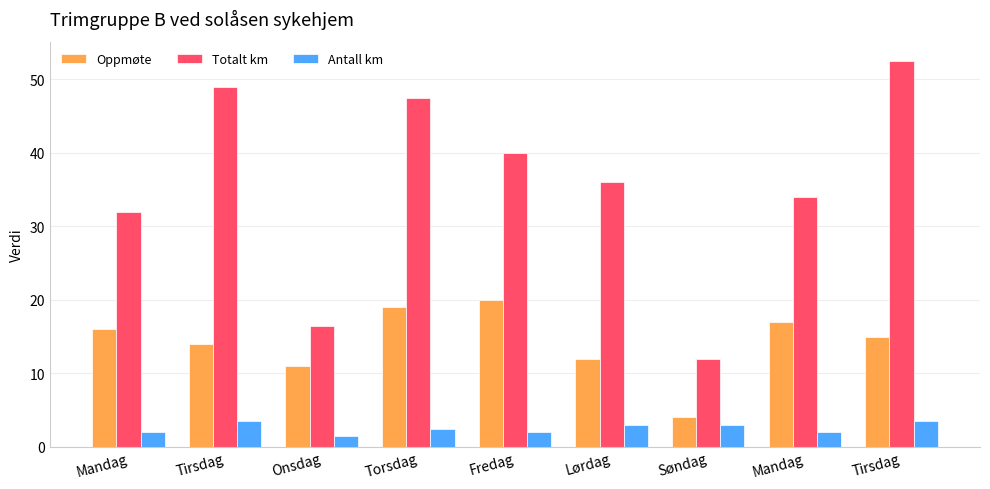

Reading left to right, transcribe all the data shown in this chart.

Oppmøte: 16.0	14.0	11.0	19.0	20.0	12.0	4.0	17.0	15.0
Totalt km: 32.0	49.0	16.5	47.5	40.0	36.0	12.0	34.0	52.5
Antall km: 2.0	3.5	1.5	2.5	2.0	3.0	3.0	2.0	3.5